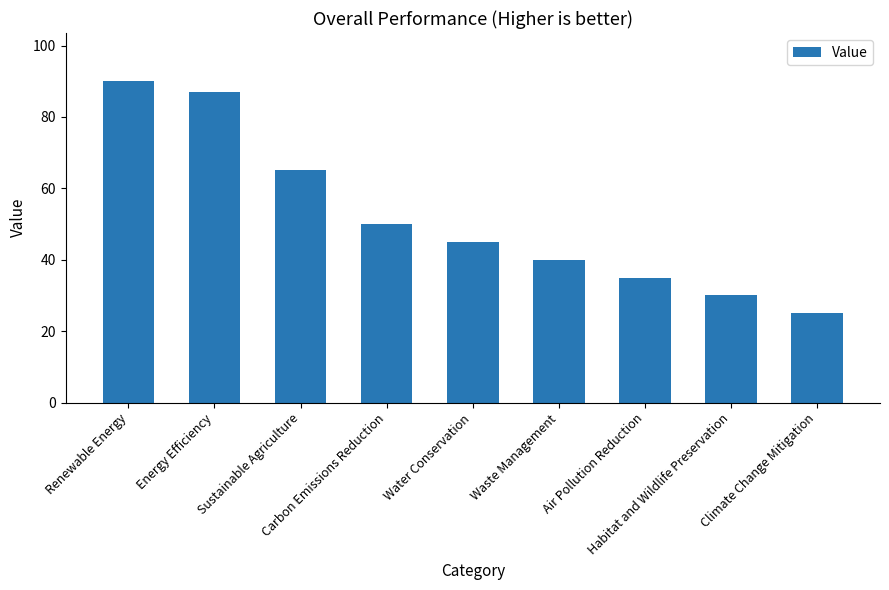

At which label does the data first exceed 45?

Renewable Energy